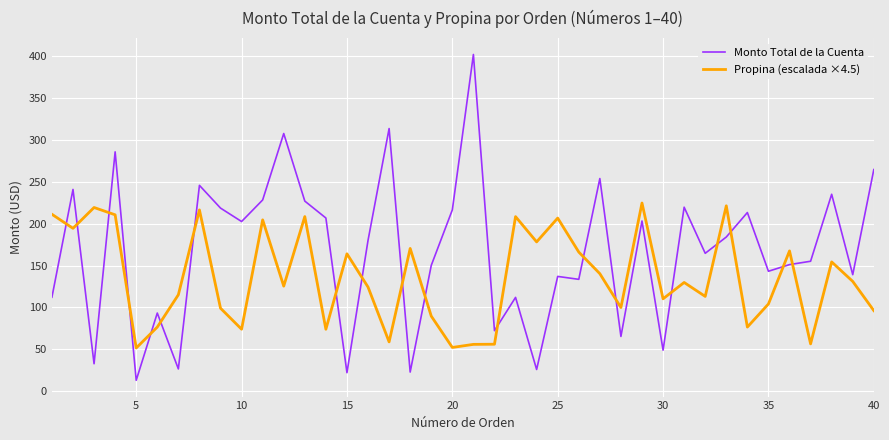

True or false: Monto Total de la Cuenta and Propina (escalada ×4.5) cross at least once.

True